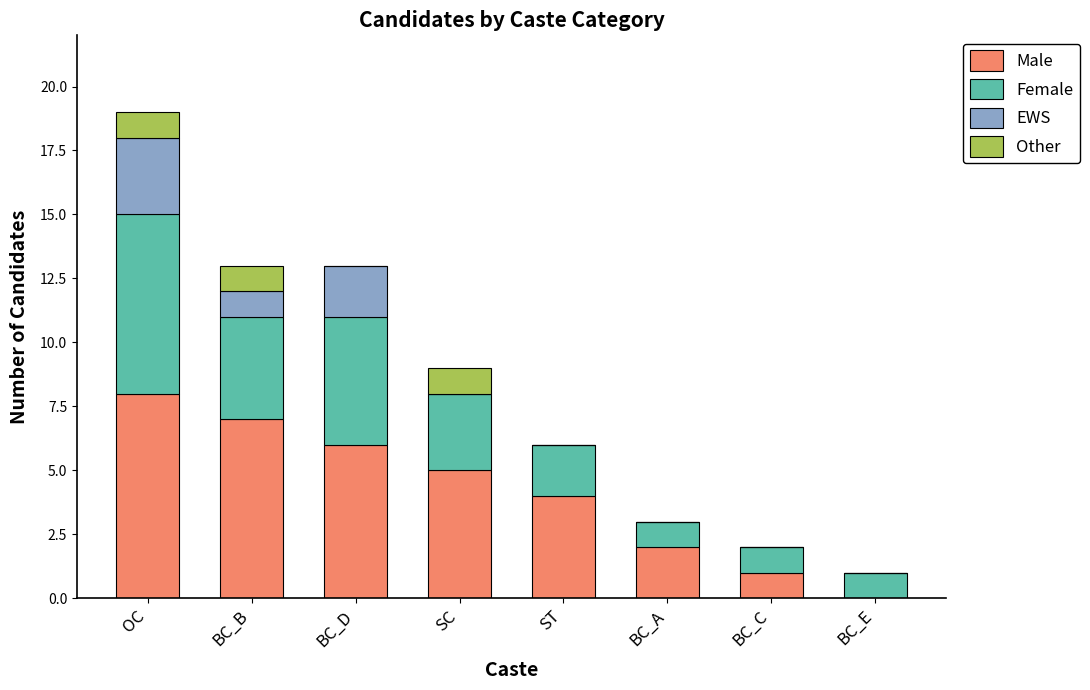

At which label does Male reach its peak?

OC